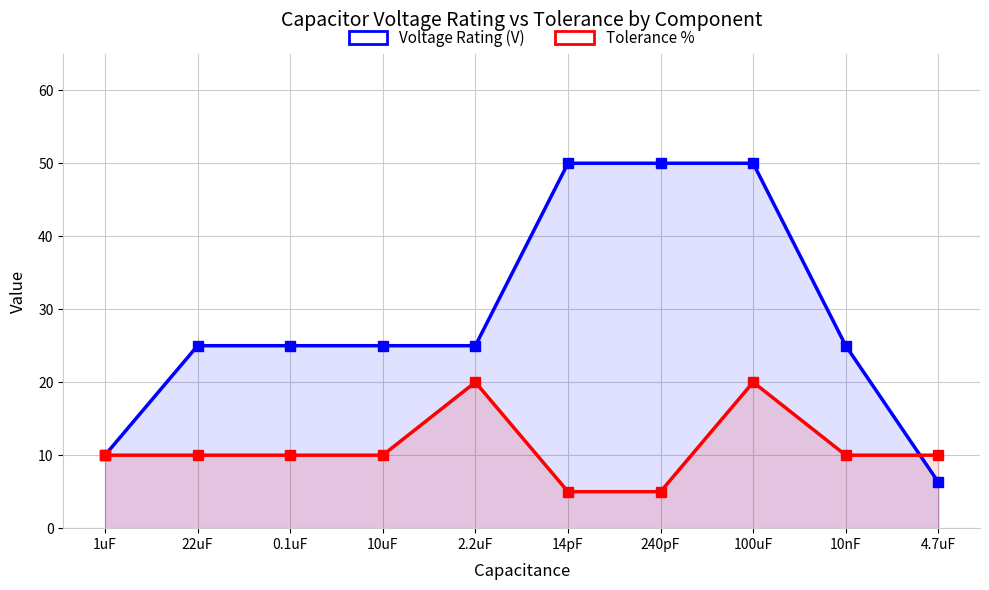

At which category is the sum across all series the highest?

100uF